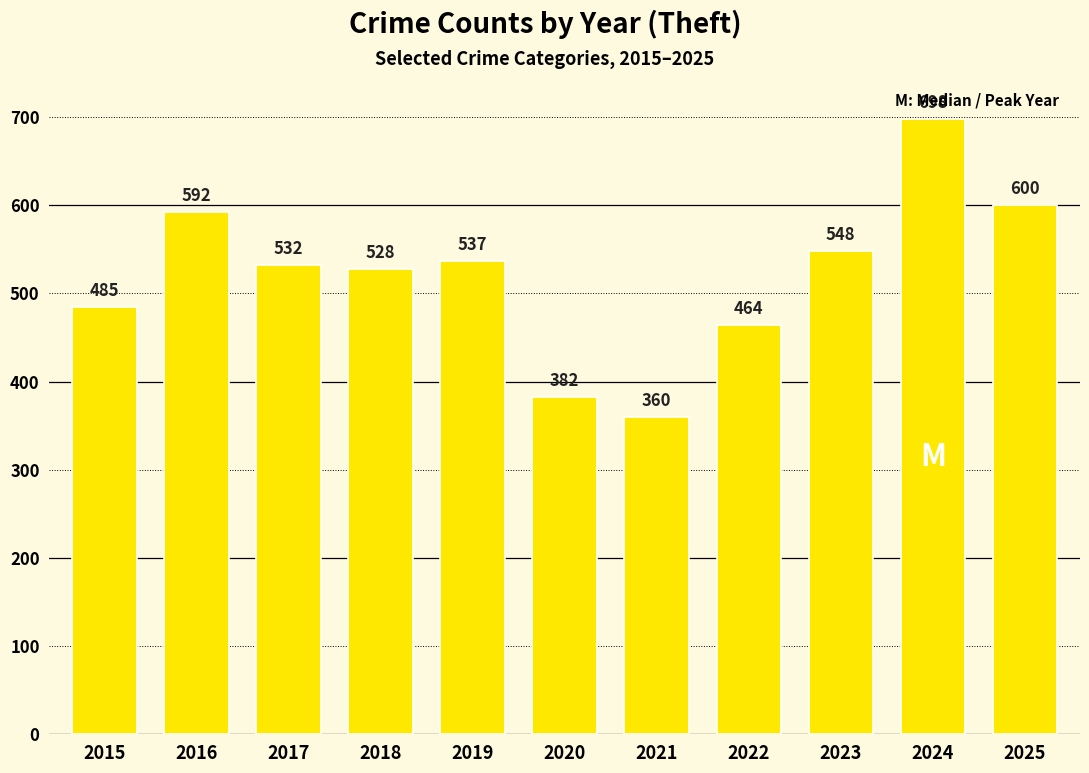

What is the greatest value displayed?

698